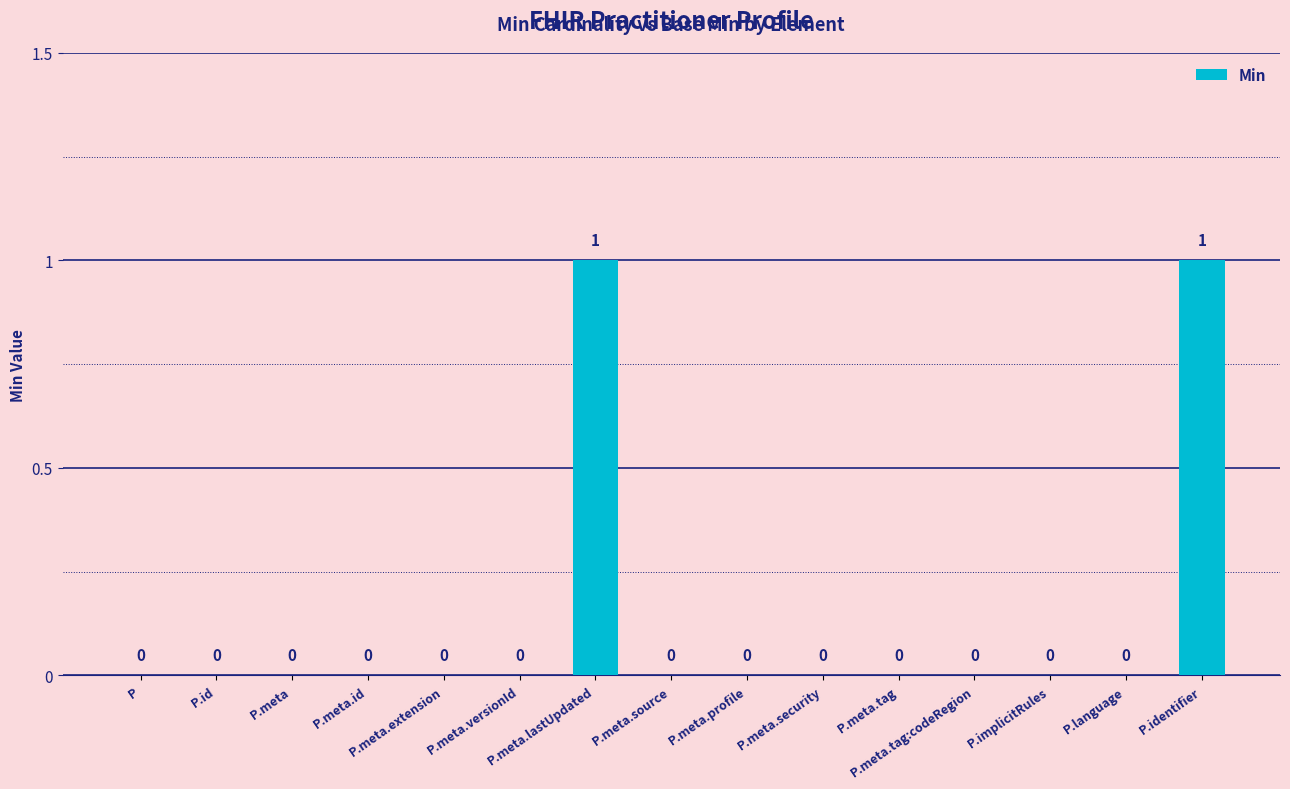

Are the bars grouped side by side (vs. stacked)?

No